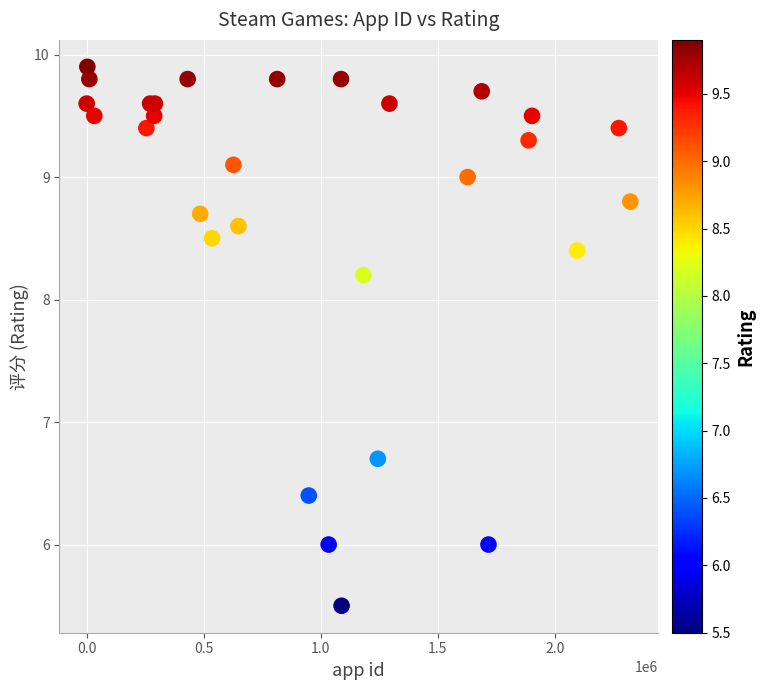

What Y value in the scatter plot is closest to 7?

6.7